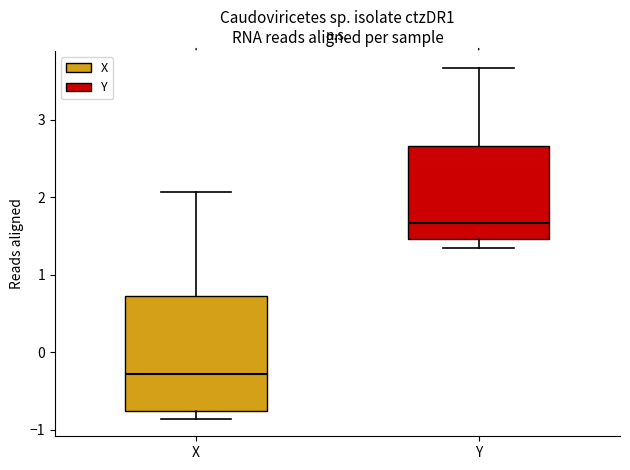

Where does the upper whisker of the box for Y end on the y-axis? The values are not printed on the chart, so give them approximately, as read against the axis.

3.7